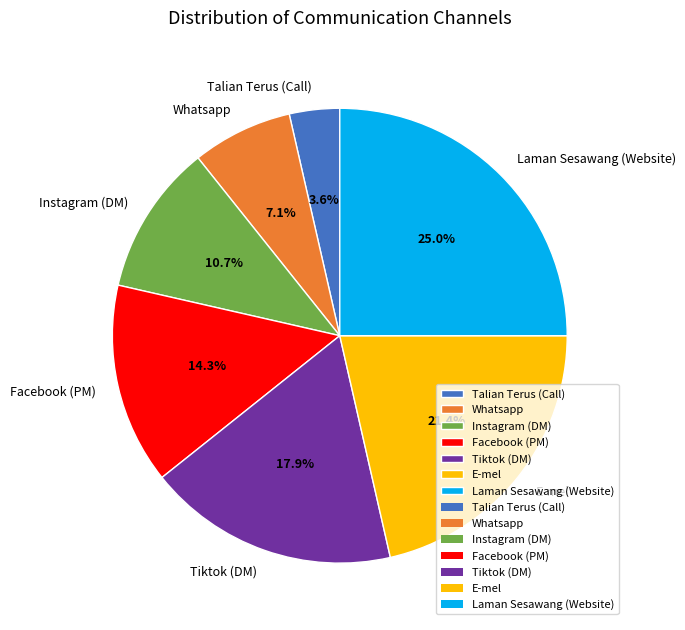

Rank the categories by value from lowest to highest.

Talian Terus (Call), Whatsapp, Instagram (DM), Facebook (PM), Tiktok (DM), E-mel, Laman Sesawang (Website)